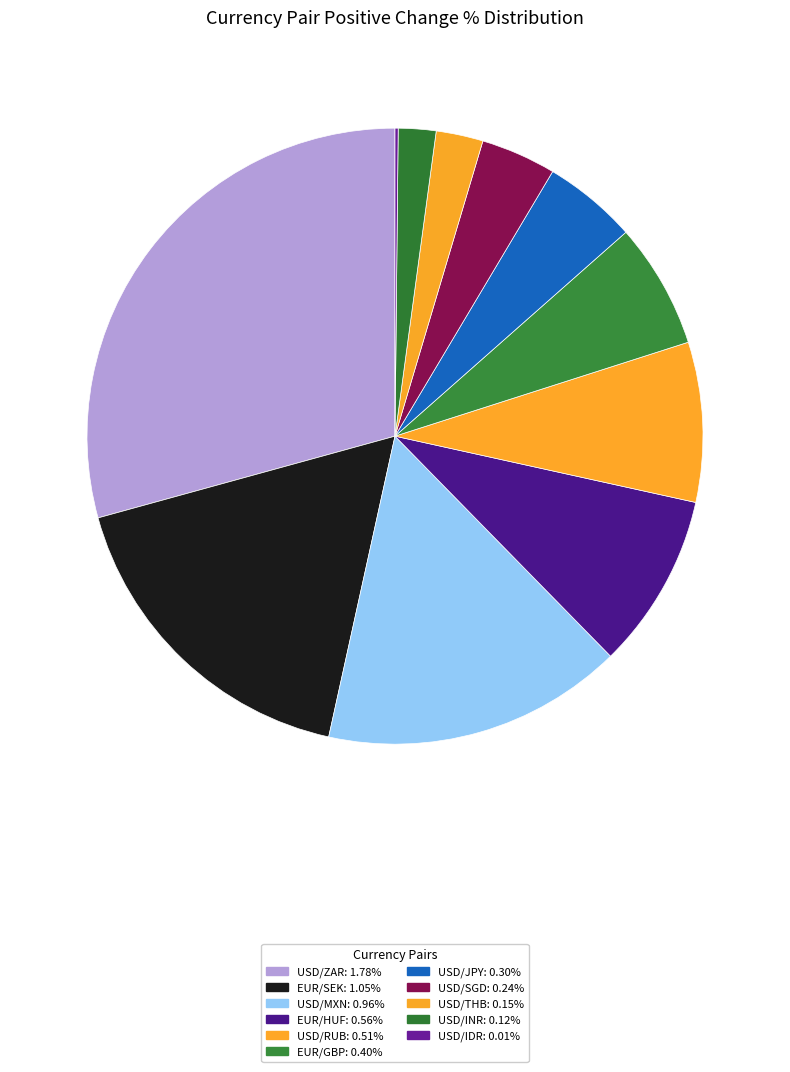

To the nearest percent, what portion does USD/ZAR represent?

29%